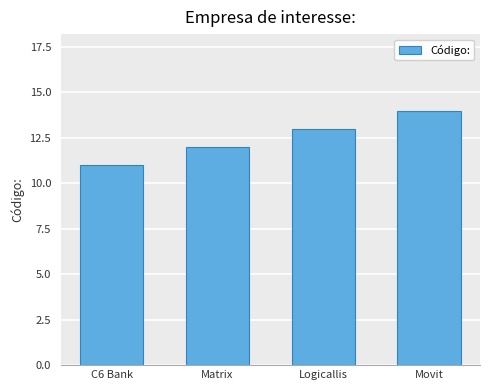

Reading left to right, what are all the values shown in this chart?

C6 Bank=11	Matrix=12	Logicallis=13	Movit=14